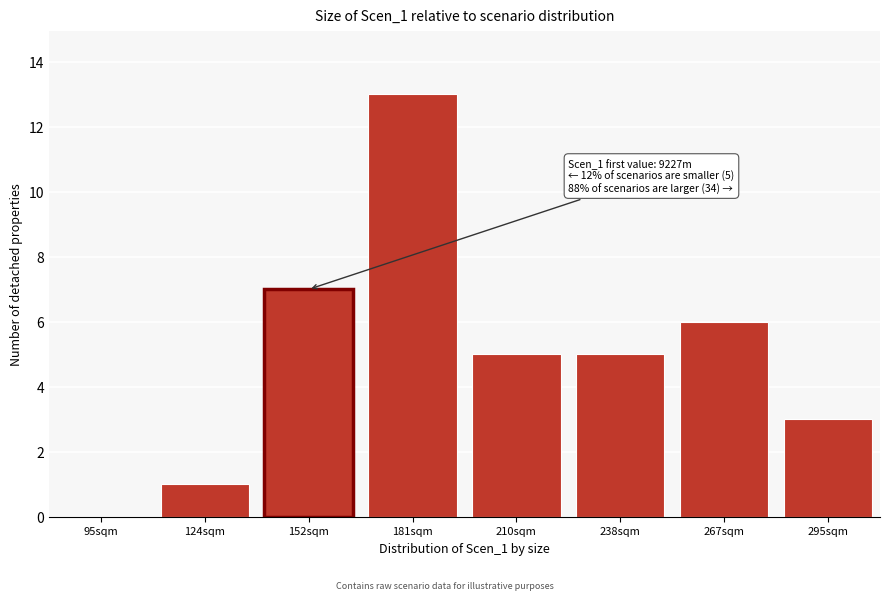

Reading right to left, what are all the values shown in this chart?

295sqm=3	267sqm=6	238sqm=5	210sqm=5	181sqm=13	152sqm=7	124sqm=1	95sqm=0